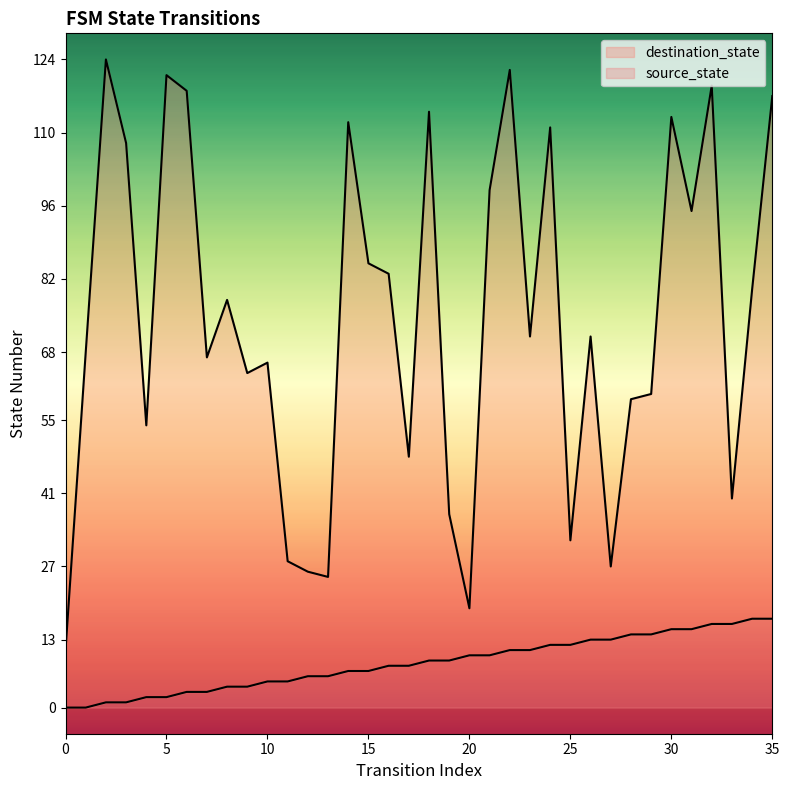

At how many categories does at least one series exceed 9?

36